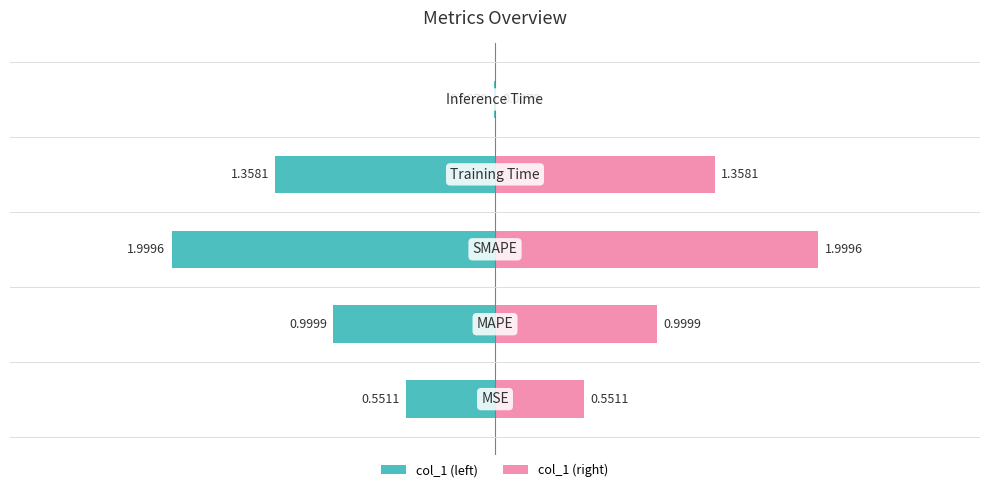

What is the difference between the maximum and minimum values in the Left (teal) series?

2.0